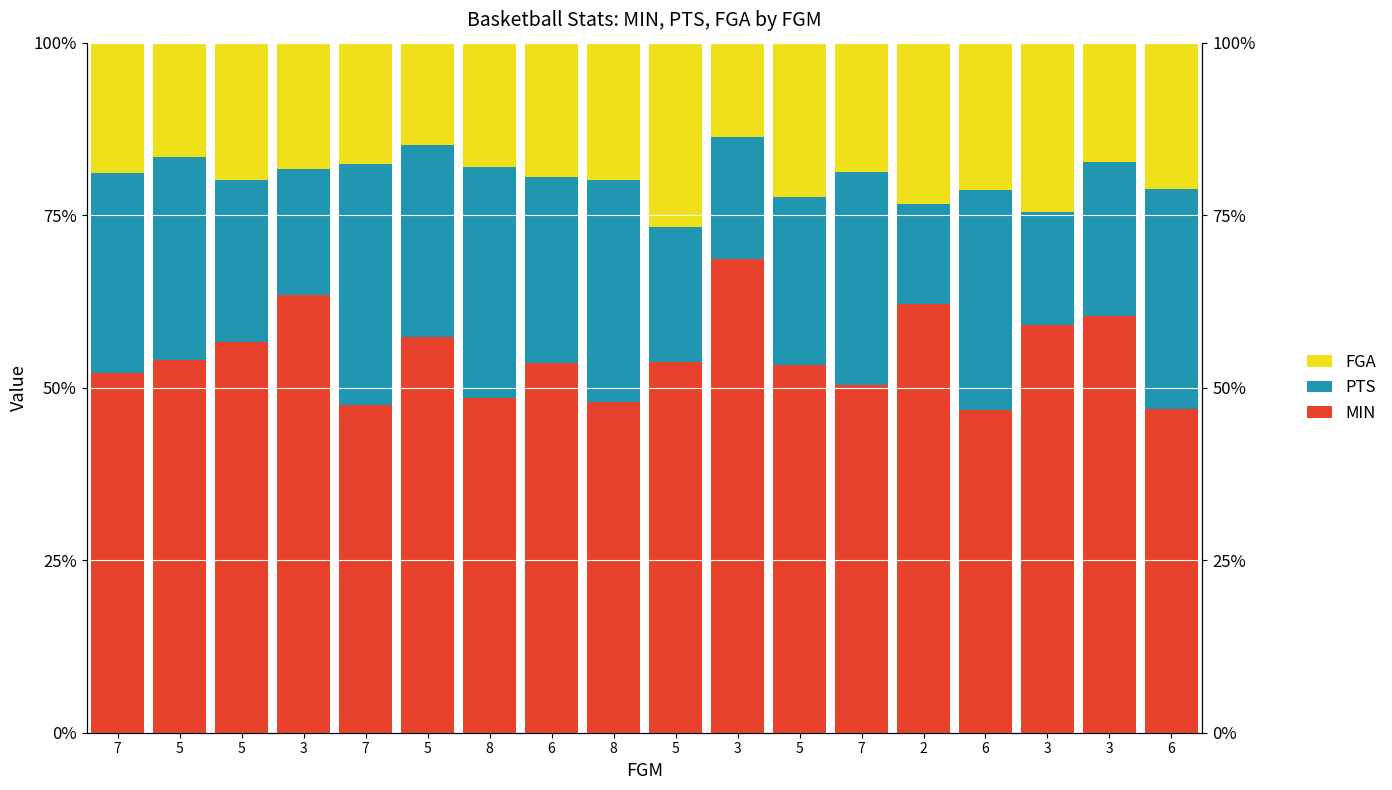

What is the total value across all series at 7?

100.0